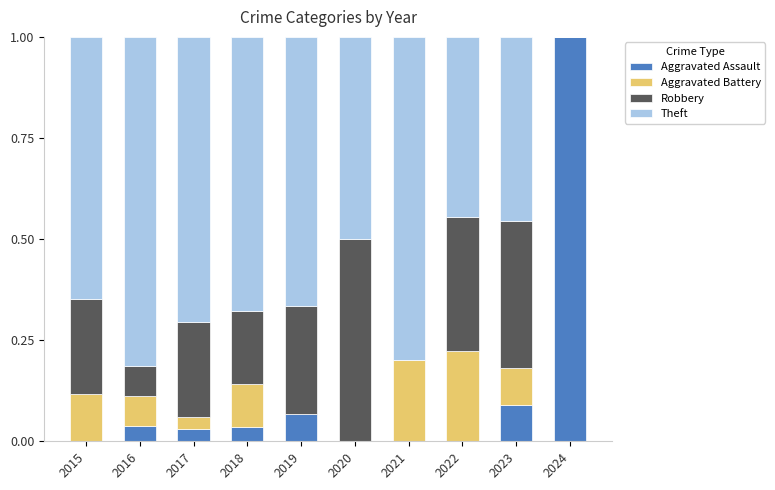

Is it true that Aggravated Assault equals 0.0 at 2018?

True